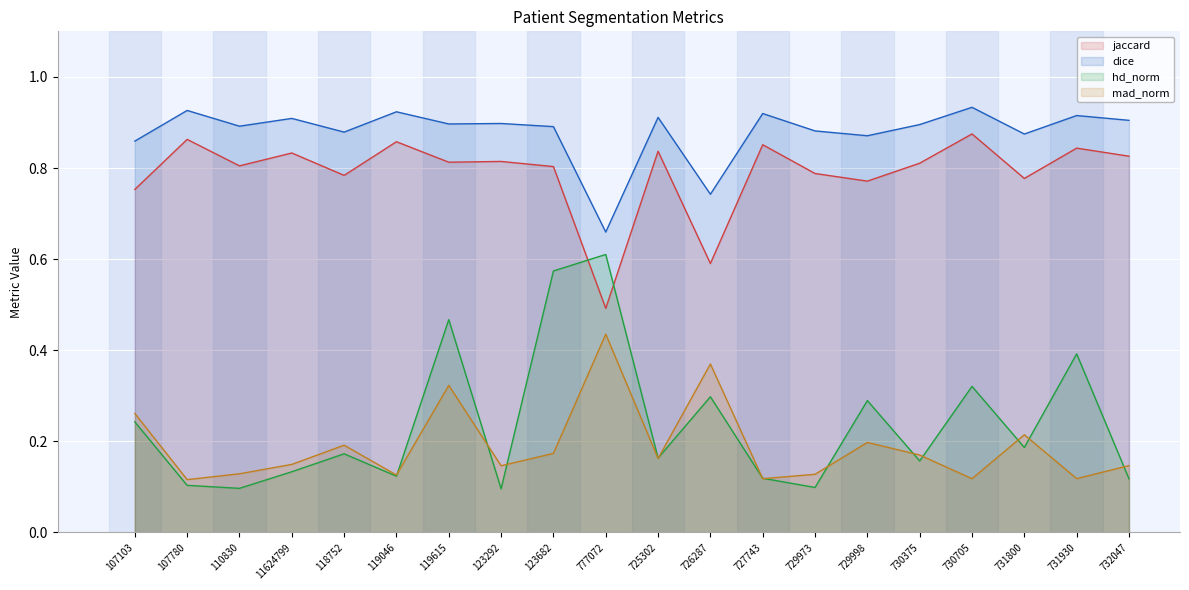

How many interior local valleys does the mad_norm line series have?

7